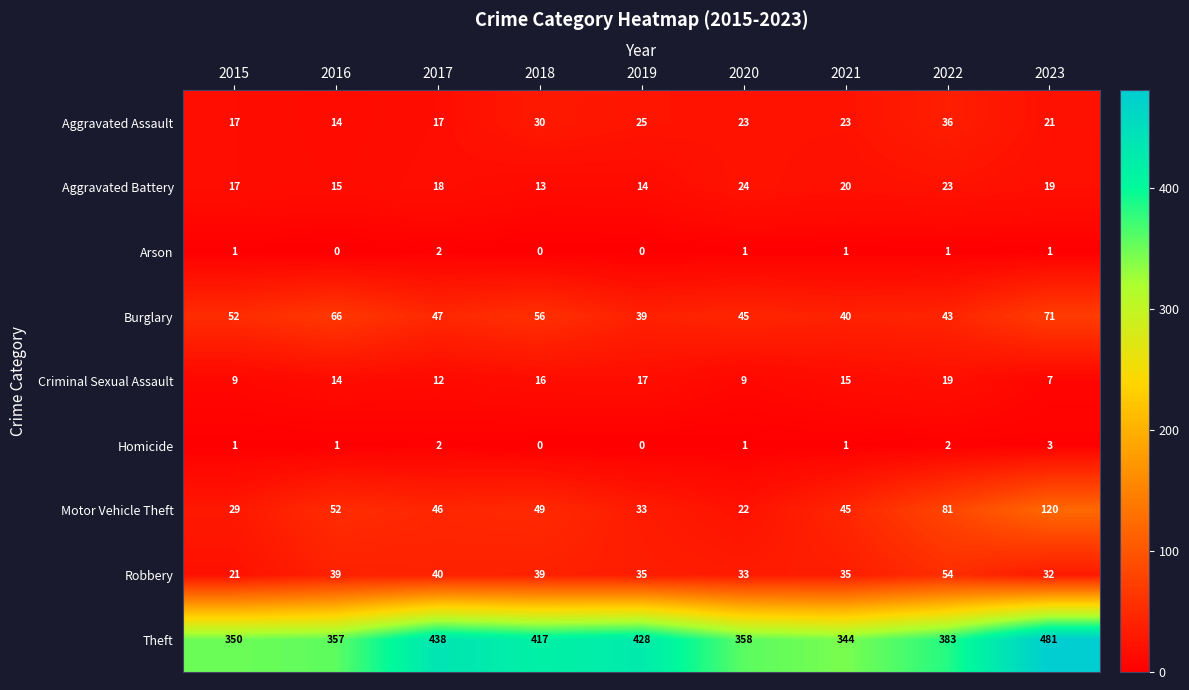

What is the difference between the maximum and second lowest values in the Aggravated Battery series?

10